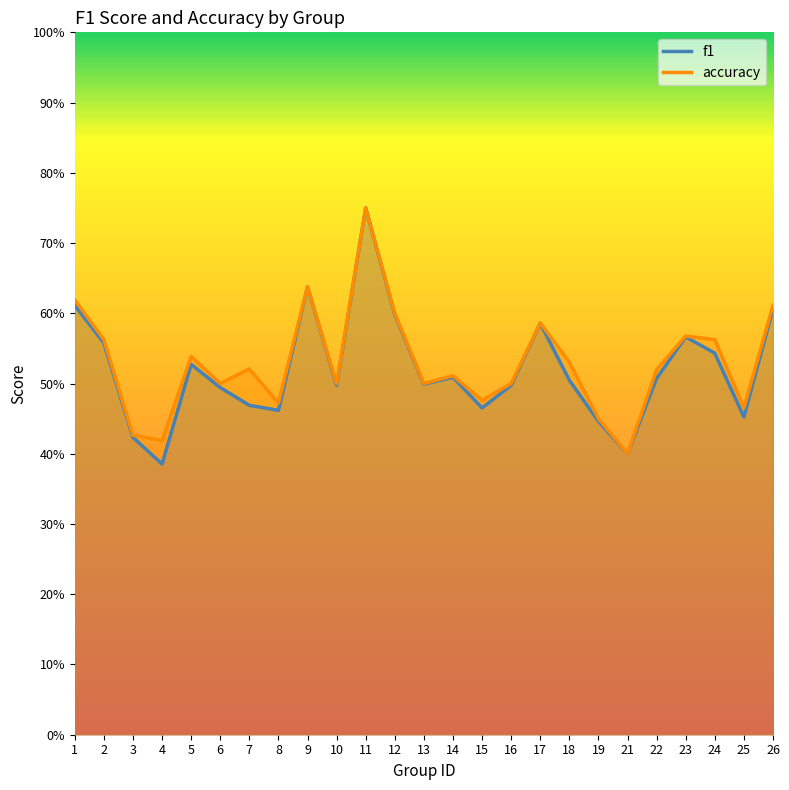

Which series has the largest range (max minus min)?

f1